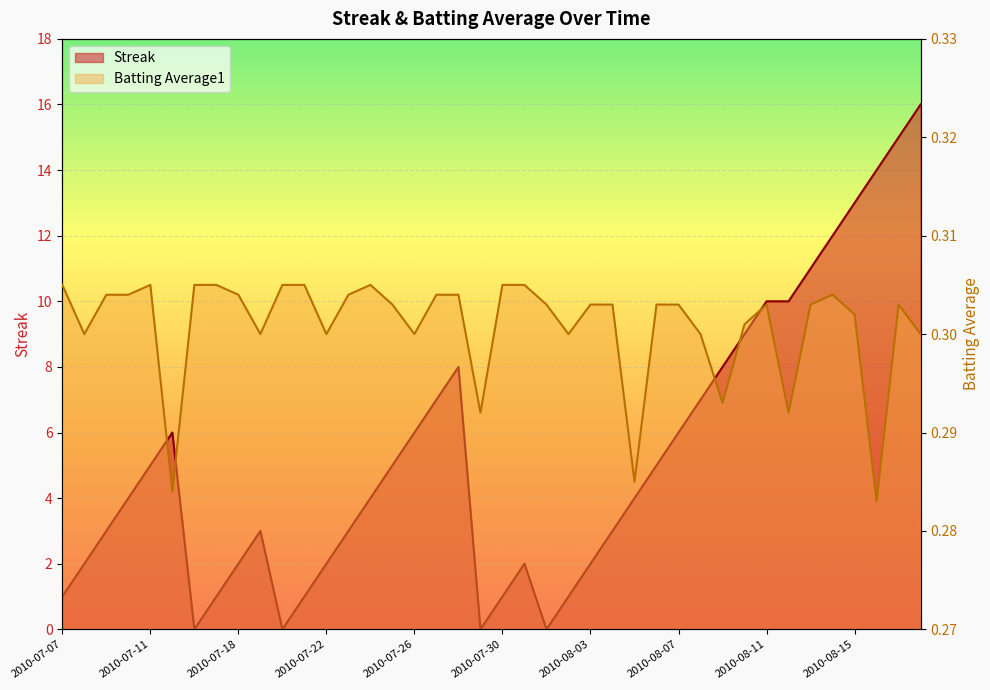

After their last crossing, which series has the higher values: Batting Average1 or Streak?

Streak